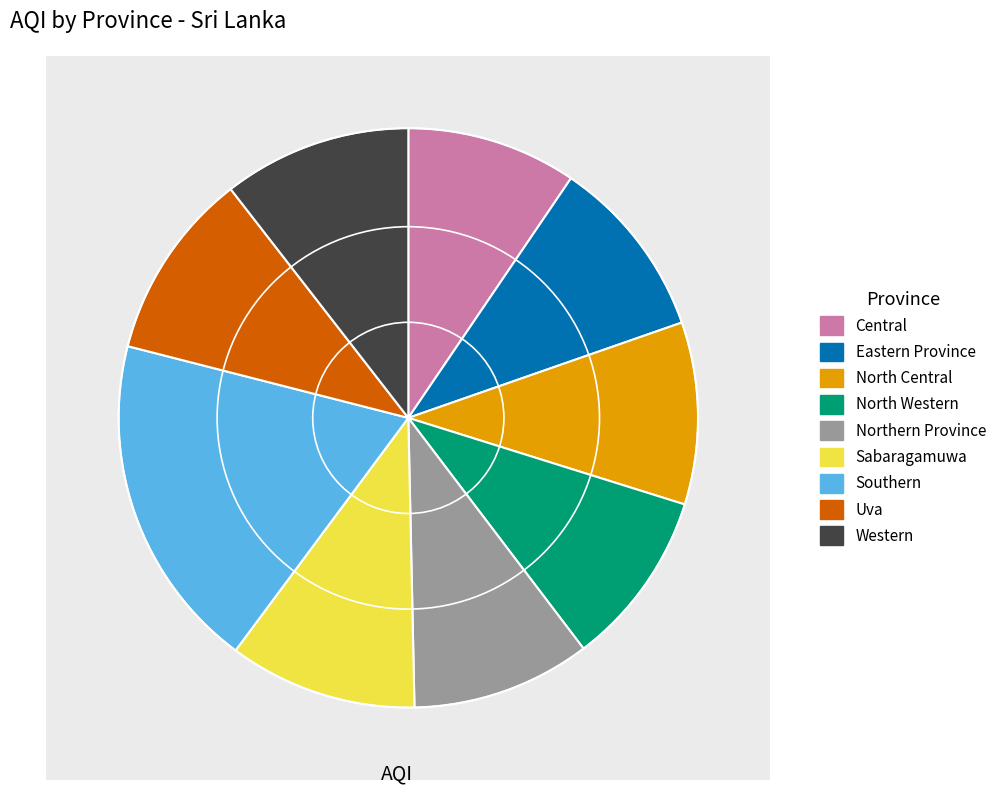

Which has a higher value, Northern Province or North Central?

North Central